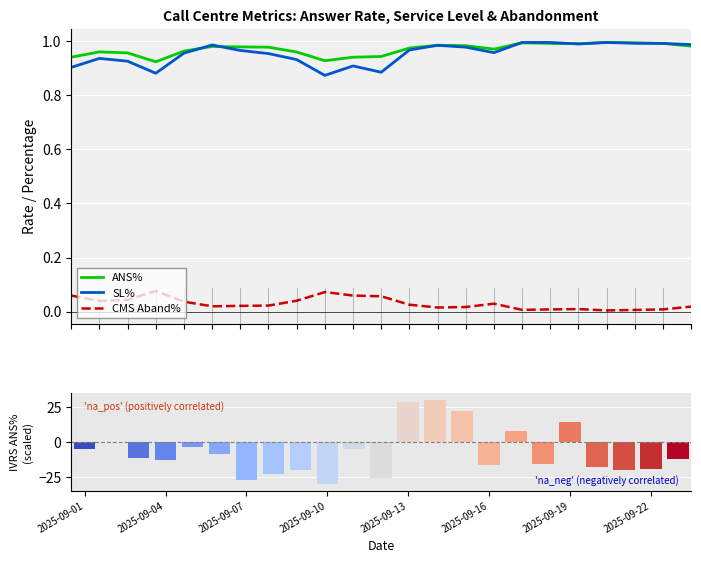

Are the bars horizontal?

No